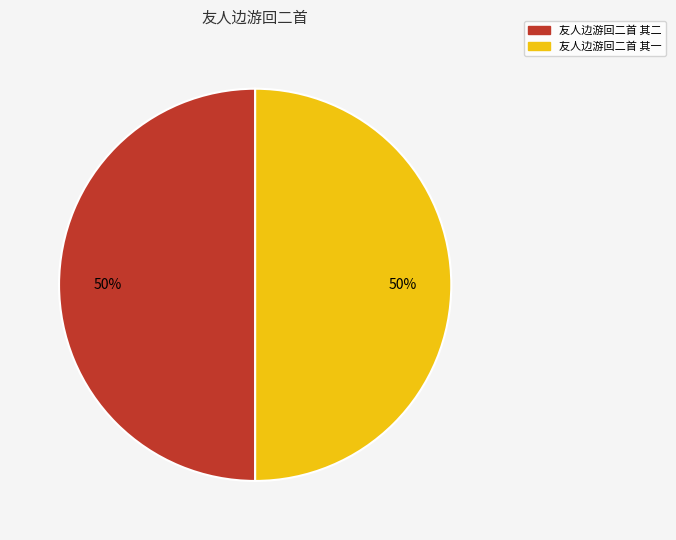

Combined, do 友人边游回二首 其一 and 友人边游回二首 其二 account for over 50%?

Yes